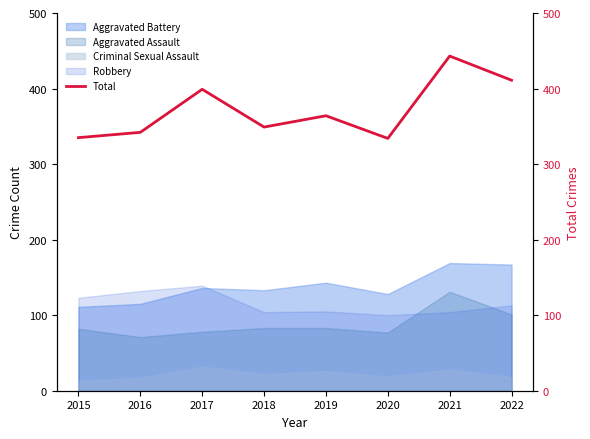

True or false: there are more than 1 points higher than both neighbors.

True